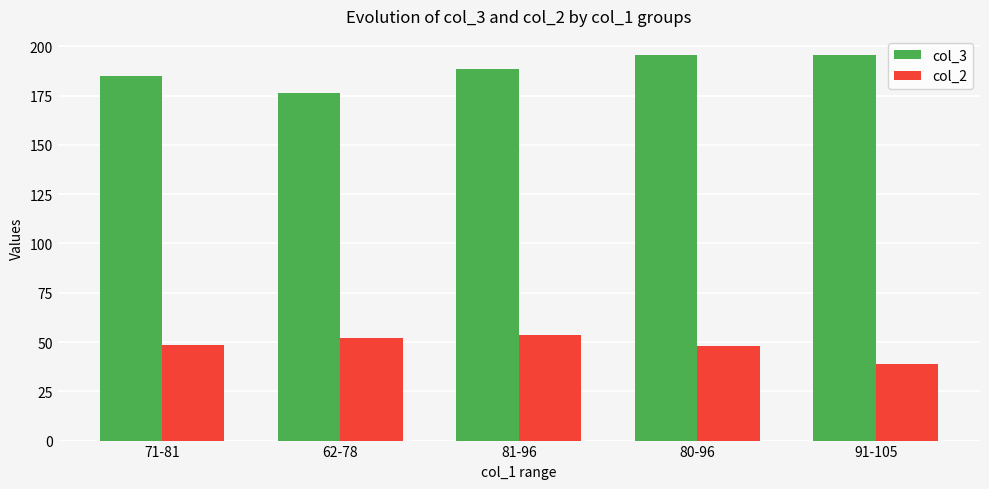

Rank the series at 71-81 from highest to lowest value.

col_3, col_2